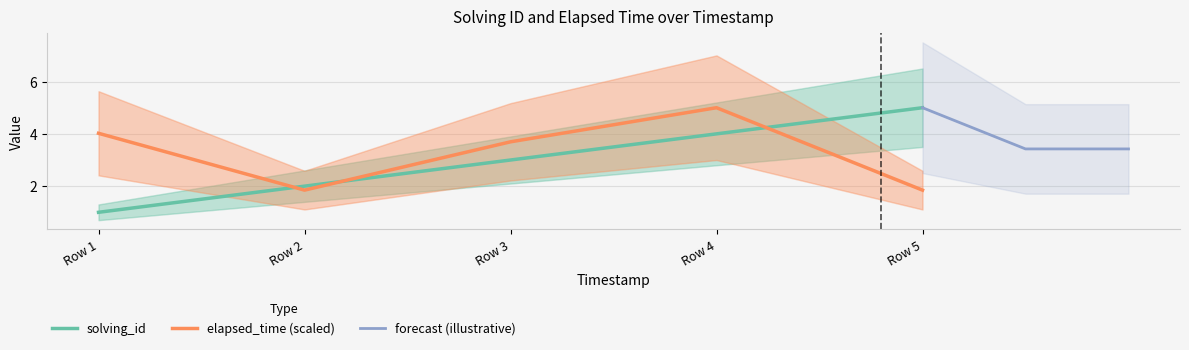

The value of elapsed_time (scaled) at Row 4 is 8.8. True or false?

False